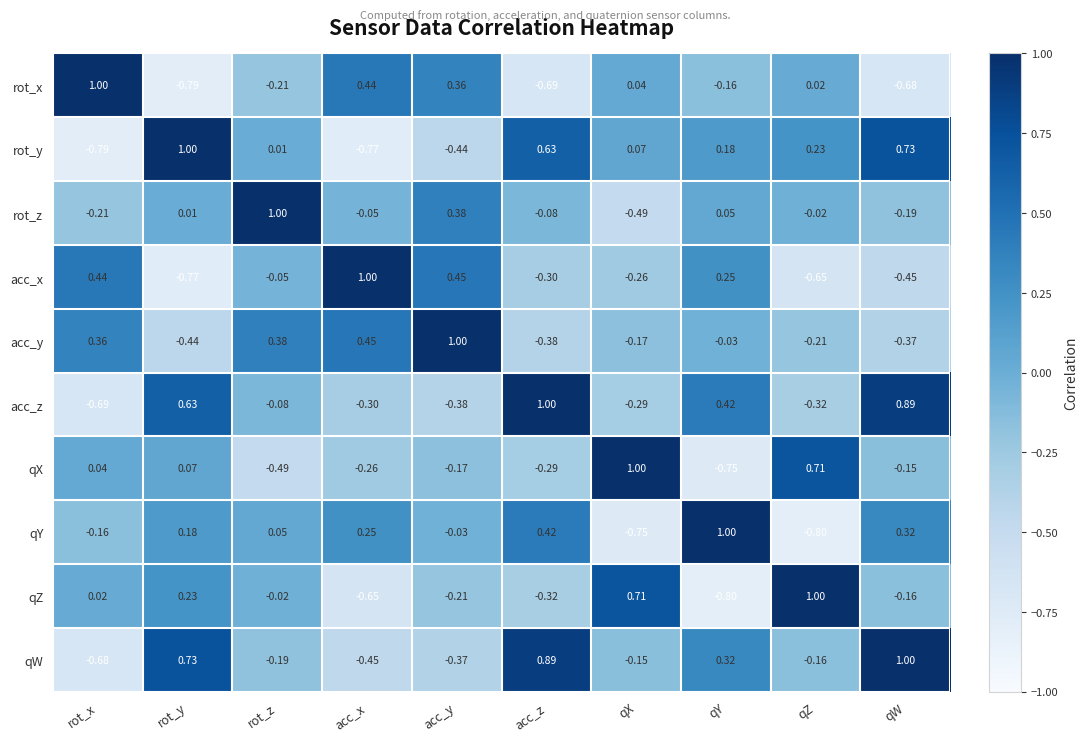

At which label does qZ first exceed 0?

rot_x